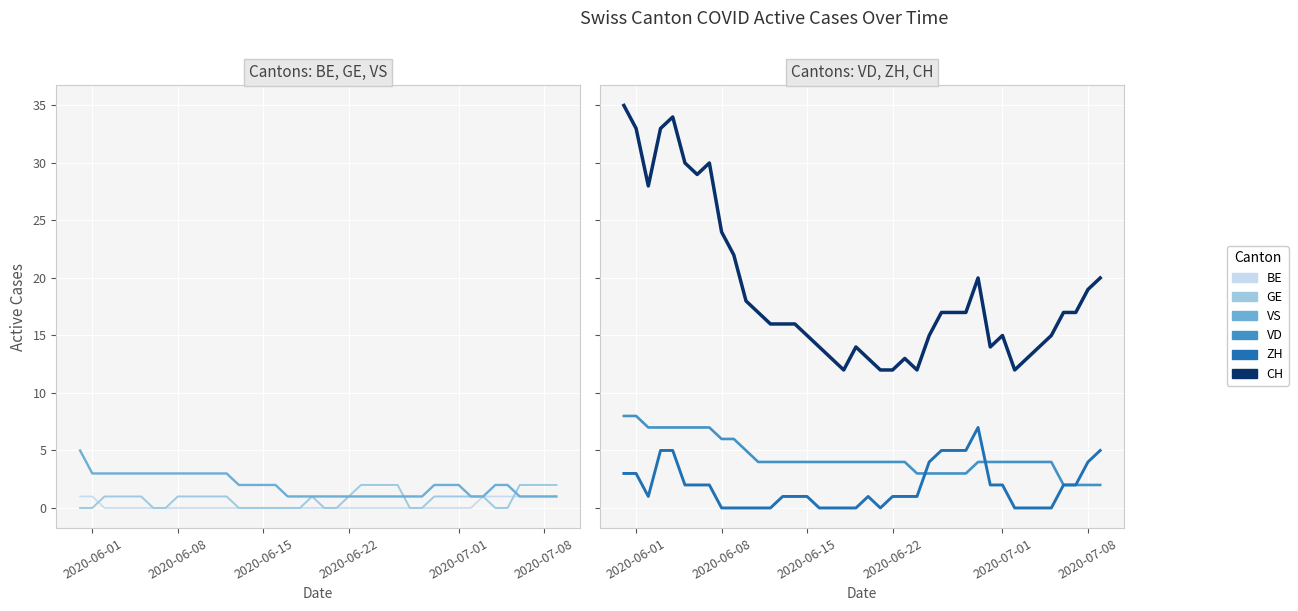

Is the value of VD at 38 greater than the value of CH at 21?

No